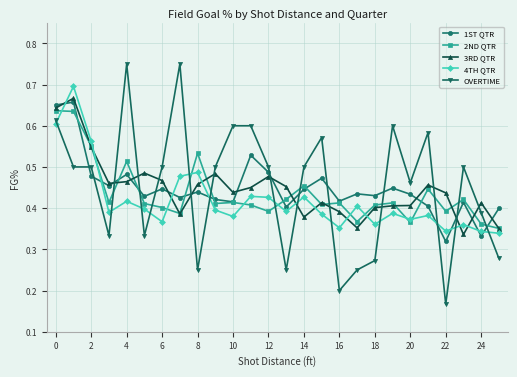

Count the number of categories in the chart.

26